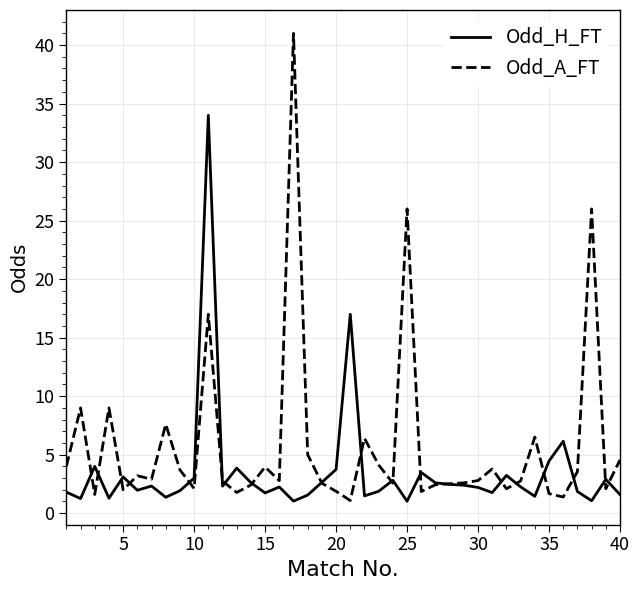

What is the maximum value shown in the chart?

41.0